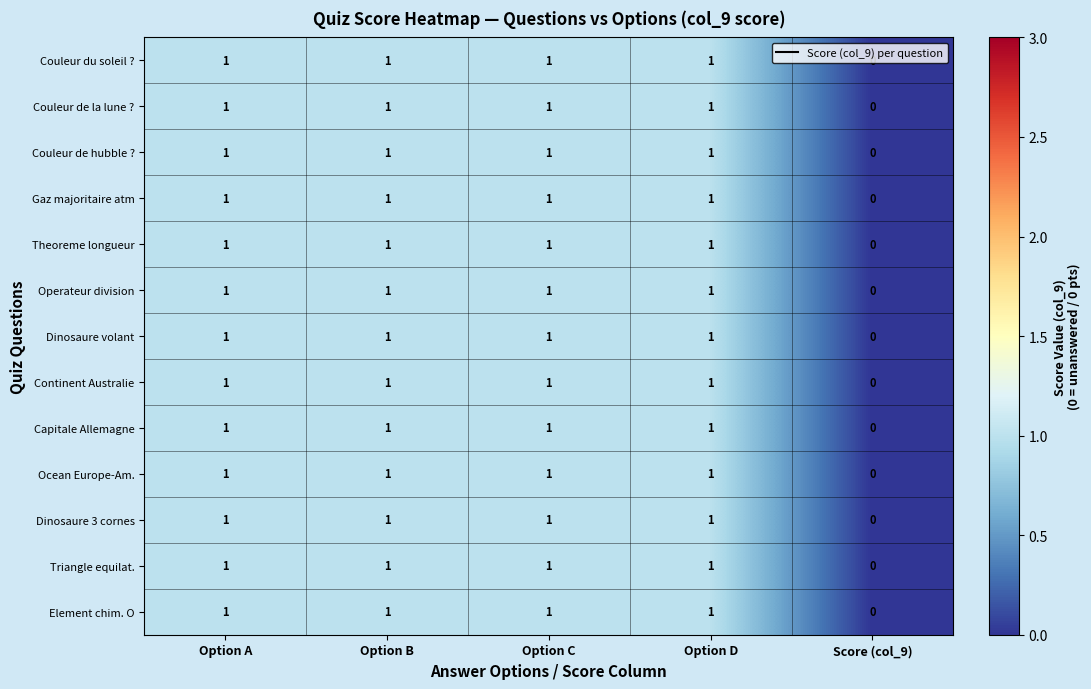

True or false: Capitale Allemagne has a value of 1 at Option C.

True